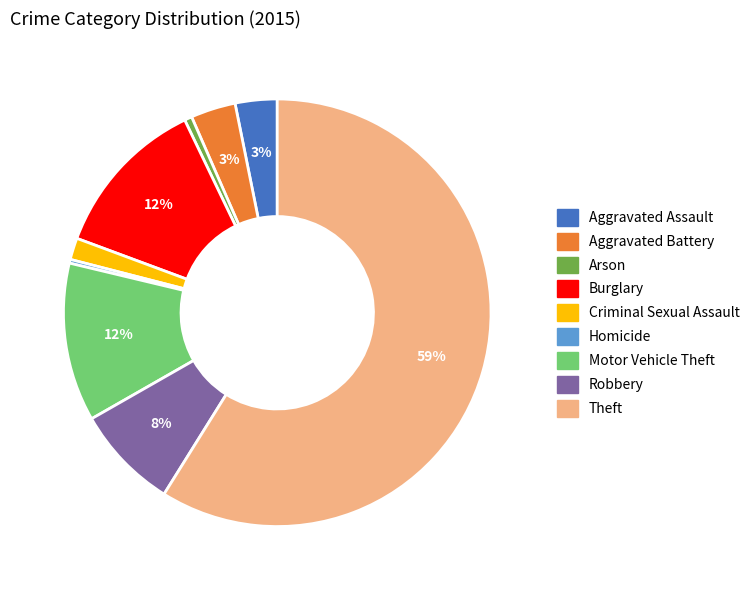

To the nearest percent, what portion does Robbery represent?

8%